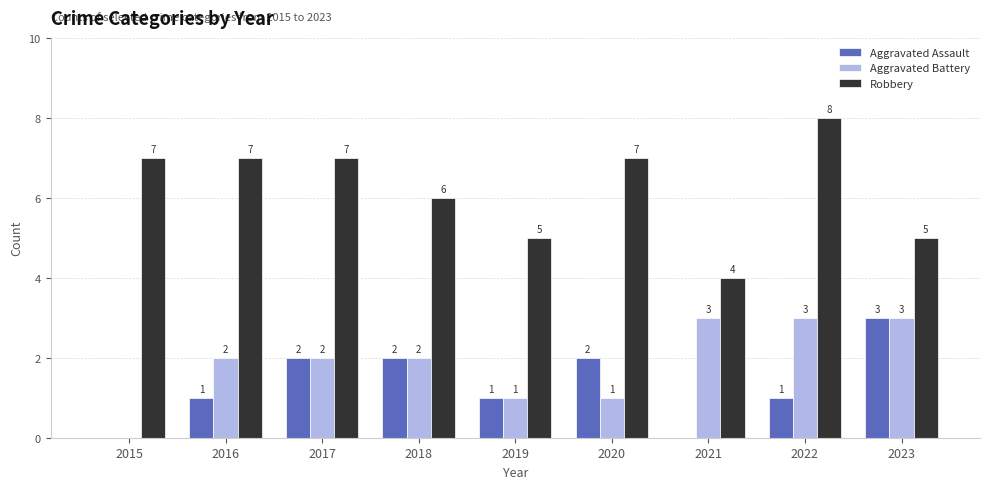

What is the sum of all Aggravated Assault values?

12